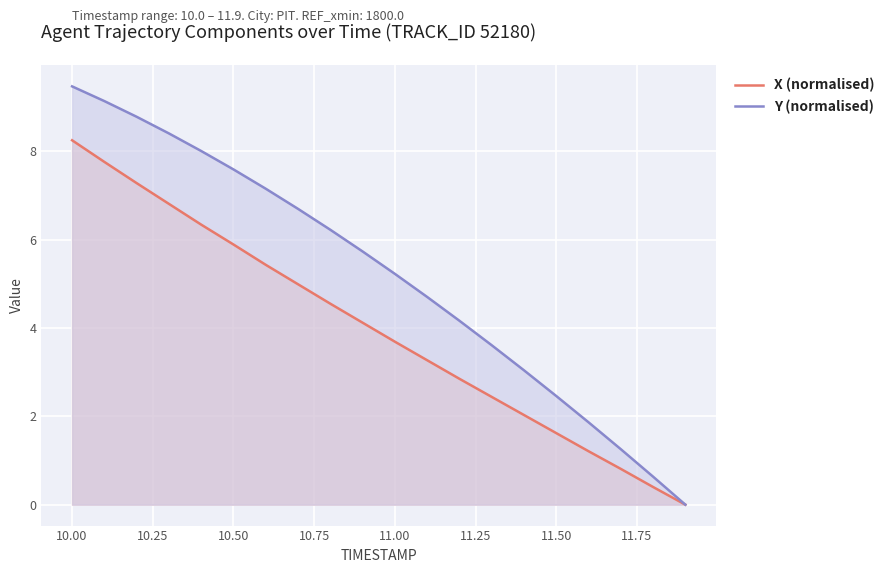

Rank the series by their average value, from lowest to highest.

X (normalised), Y (normalised)